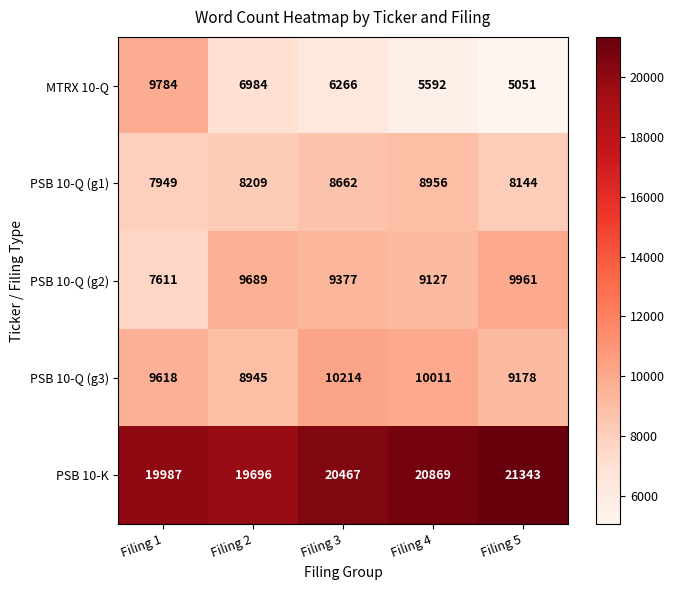

Which series changed the most between Filing 1 and Filing 5?

MTRX 10-Q